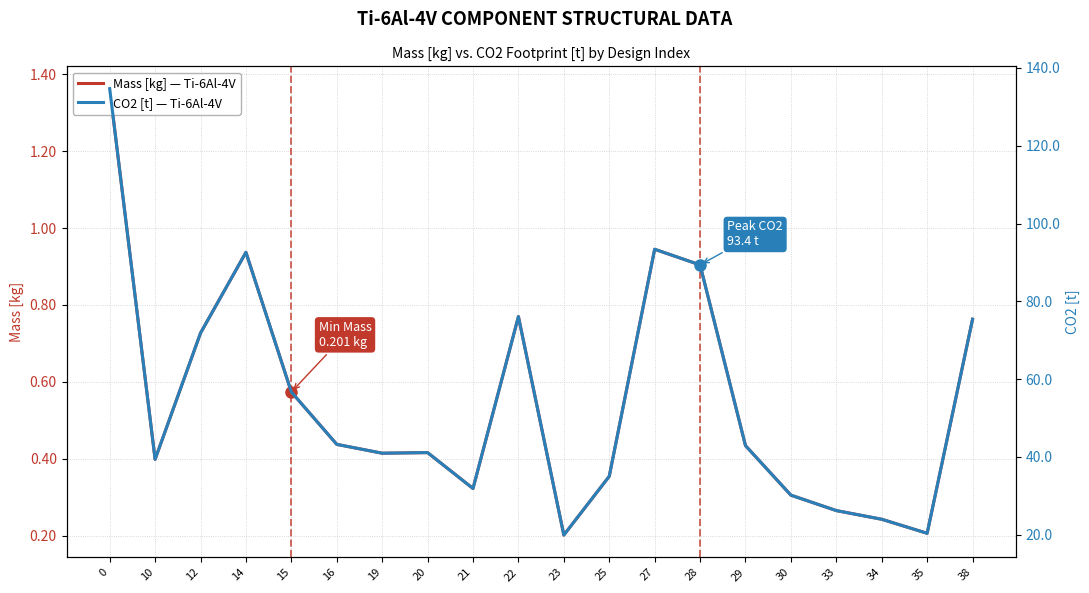

What is the value of the Mass [kg] — Ti-6Al-4V point at the 2nd from the left?

0.4